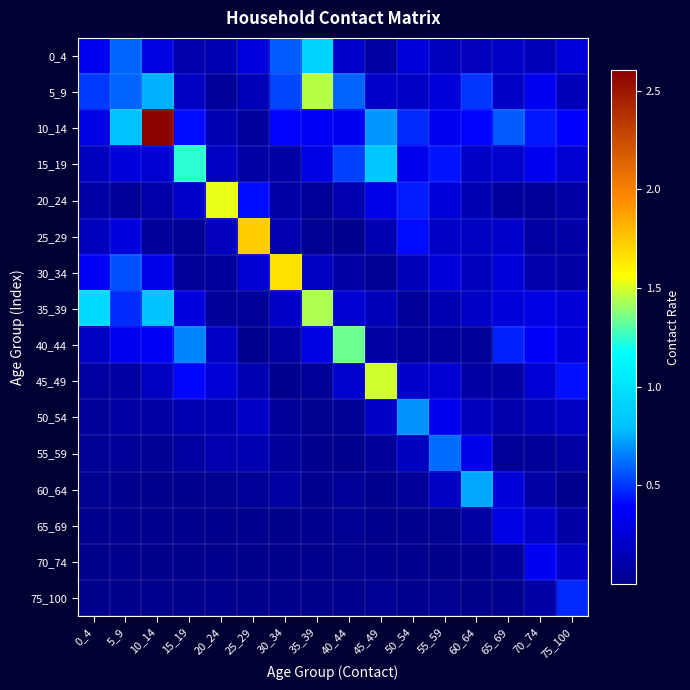

At how many categories does at least one series exceed 0?

16